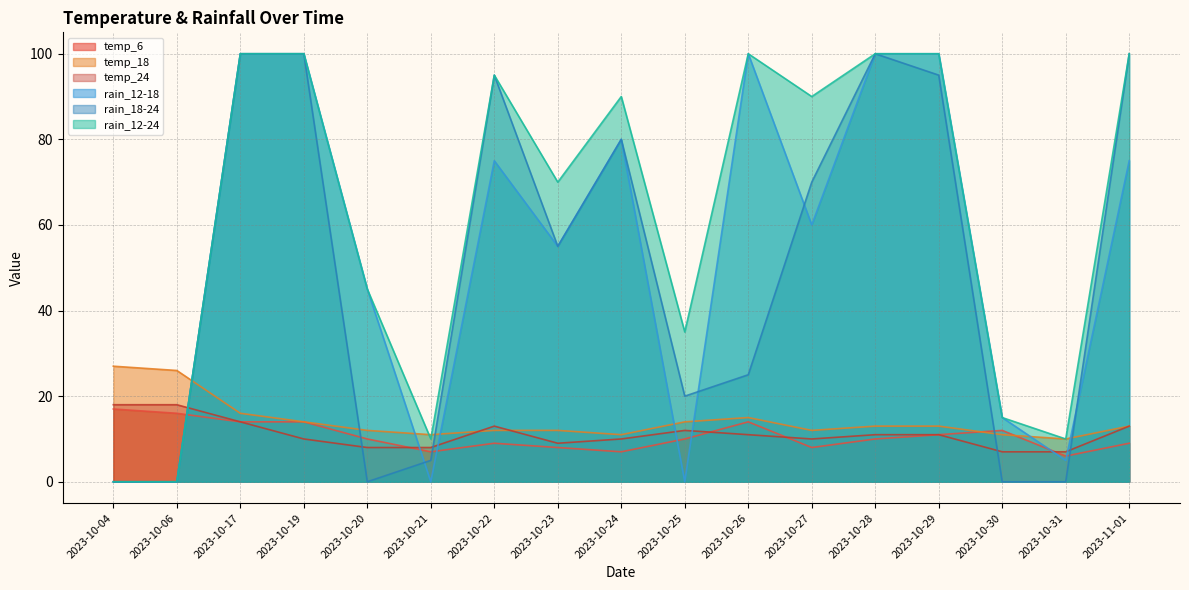

The temp_6 series shows 8 at 2023-10-23. True or false?

True